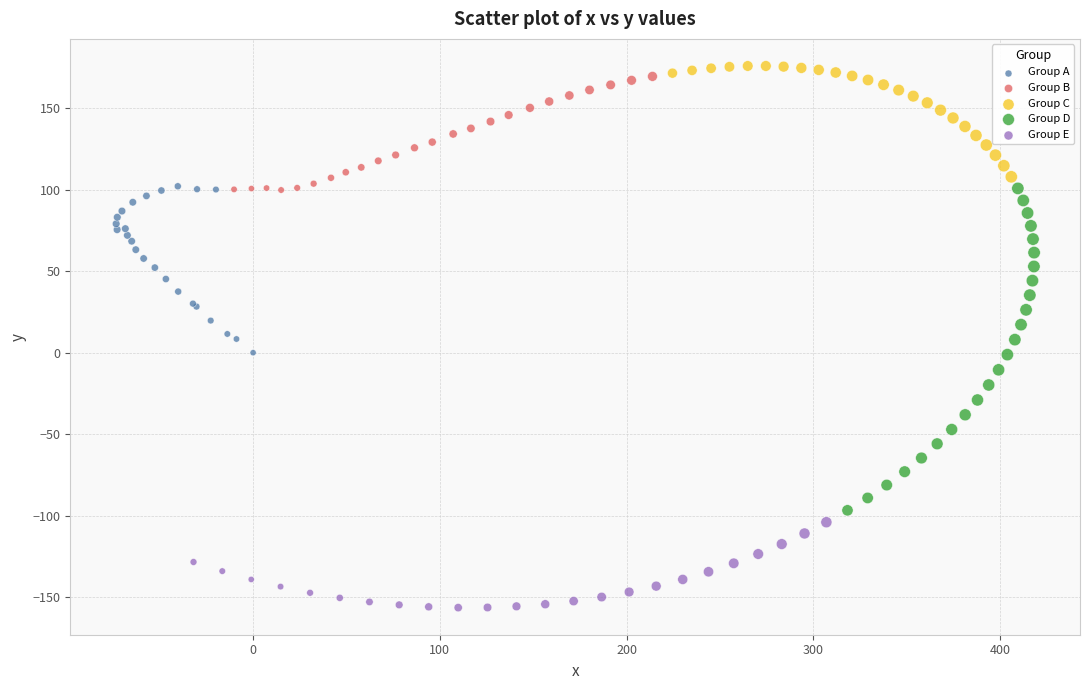

Which series reaches the maximum Y coordinate?

Group C